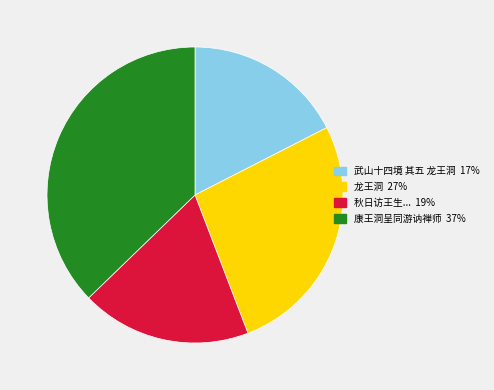

Does any single category account for the majority?

No